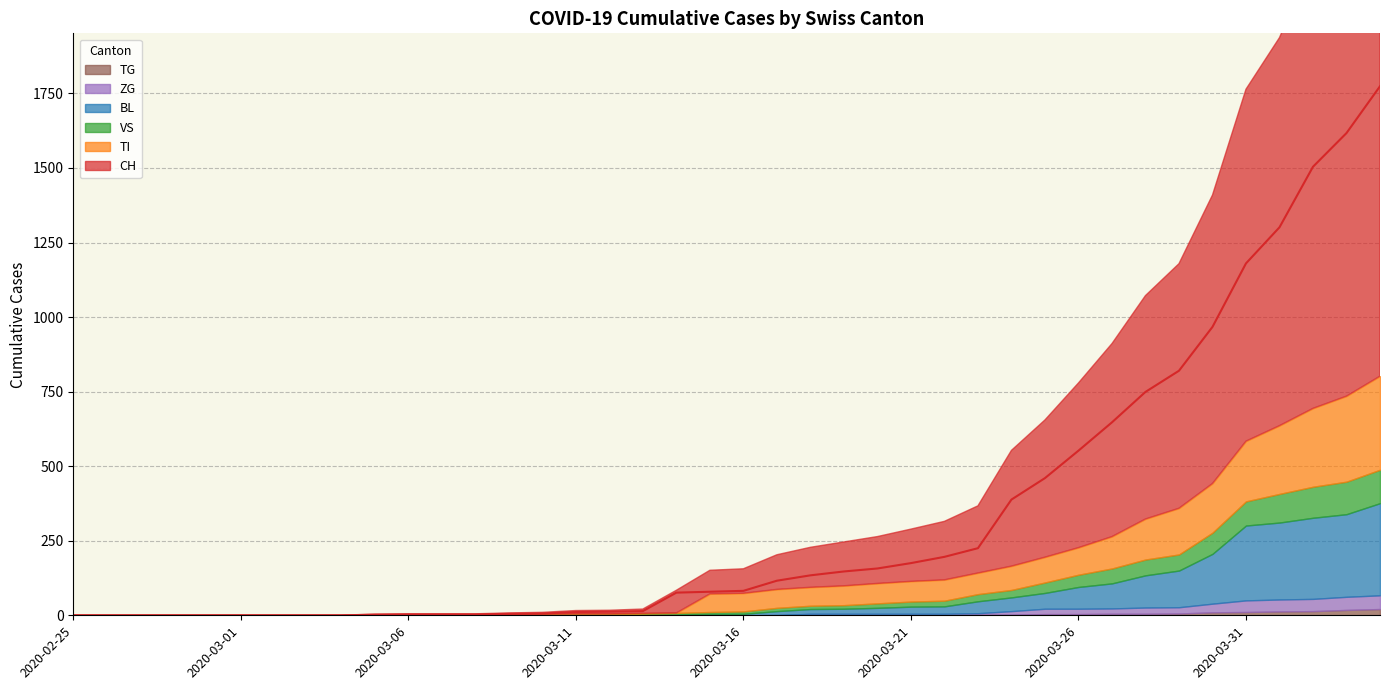

At which label does TI reach its minimum?

2020-02-25